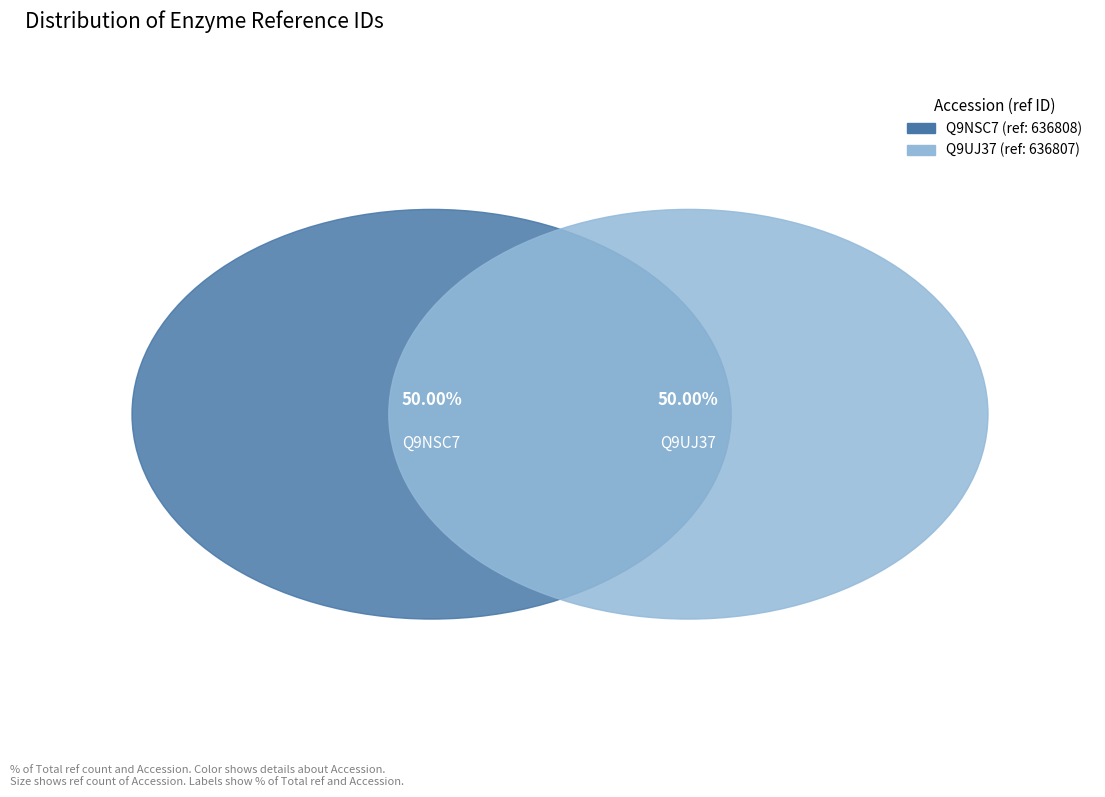

Do Q9UJ37 and Q9NSC7 together represent more than half of the pie?

Yes